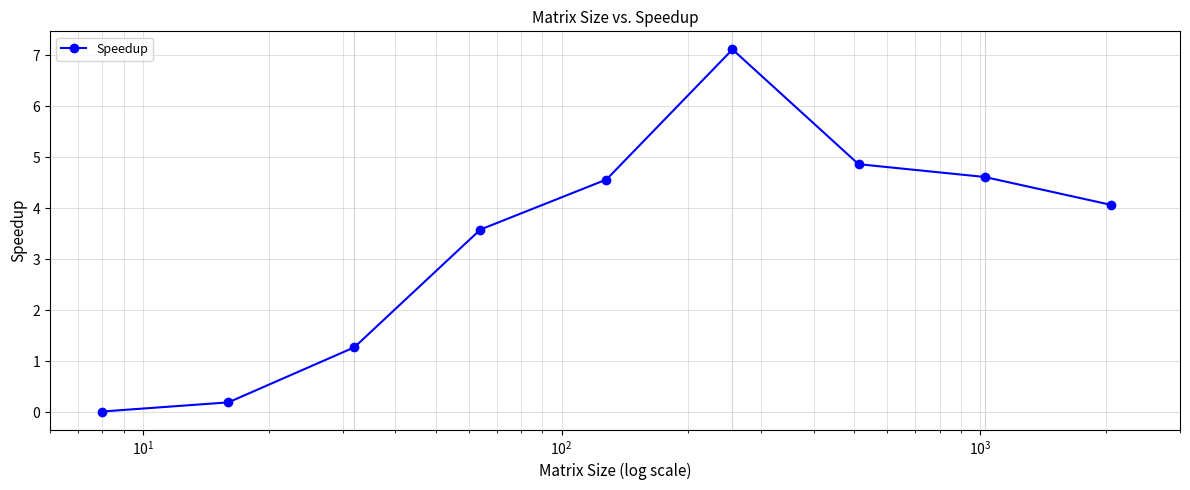

What is the value of the 3rd point from the left?

1.3